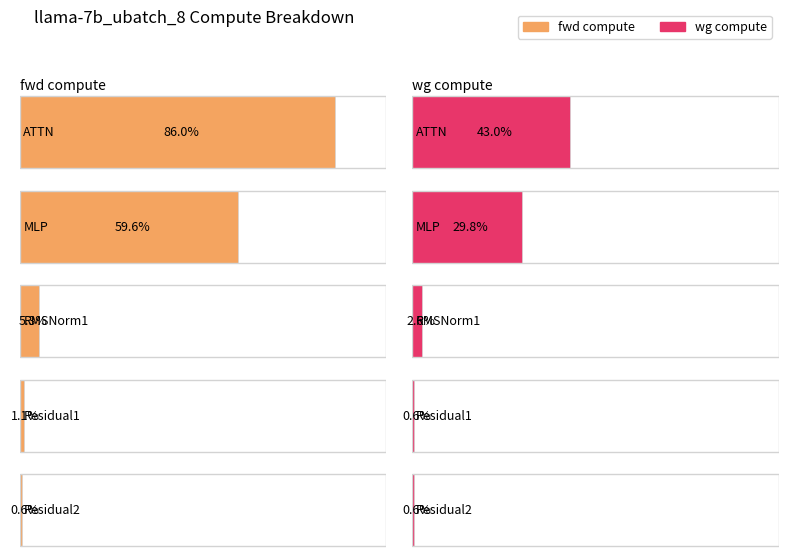

Are the bars grouped side by side (vs. stacked)?

Yes